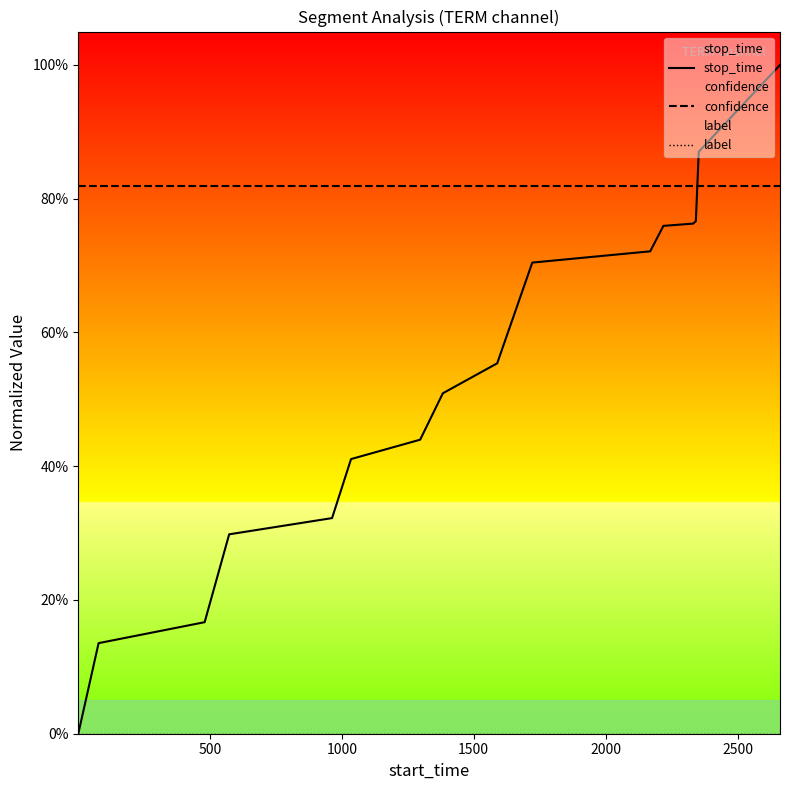

True or false: label and stop_time intersect in this chart.

False